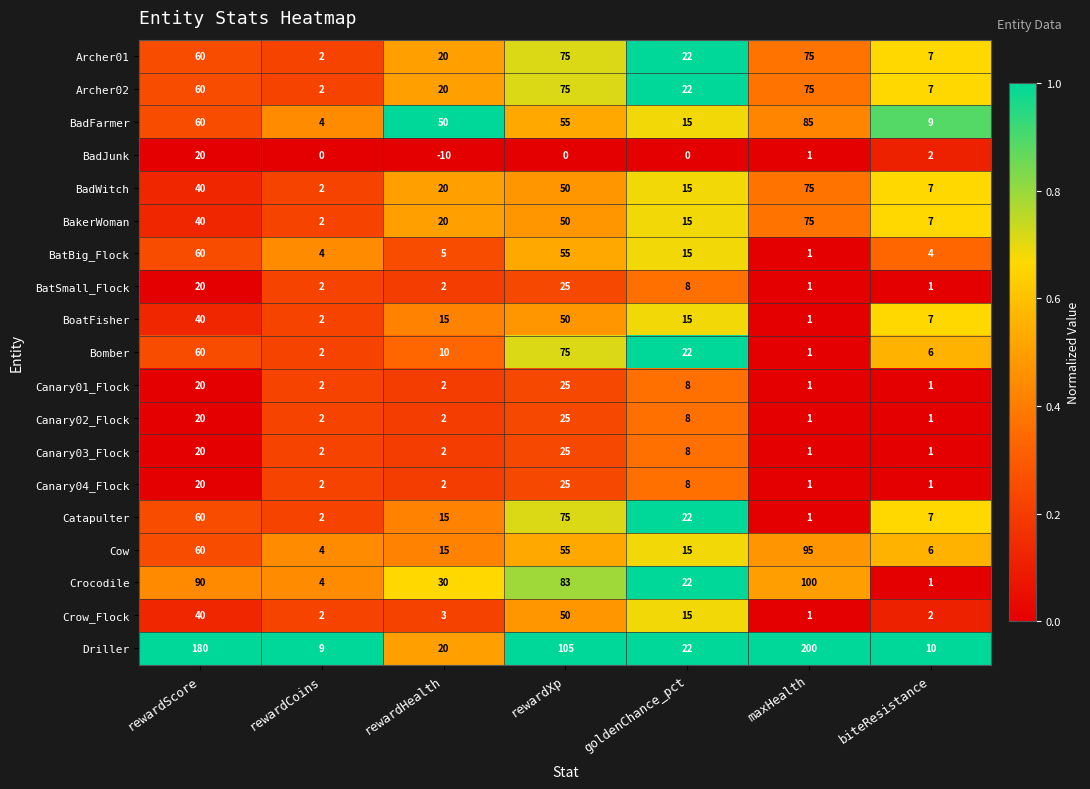

At which label is Archer01 closest to 38?

goldenChance_pct